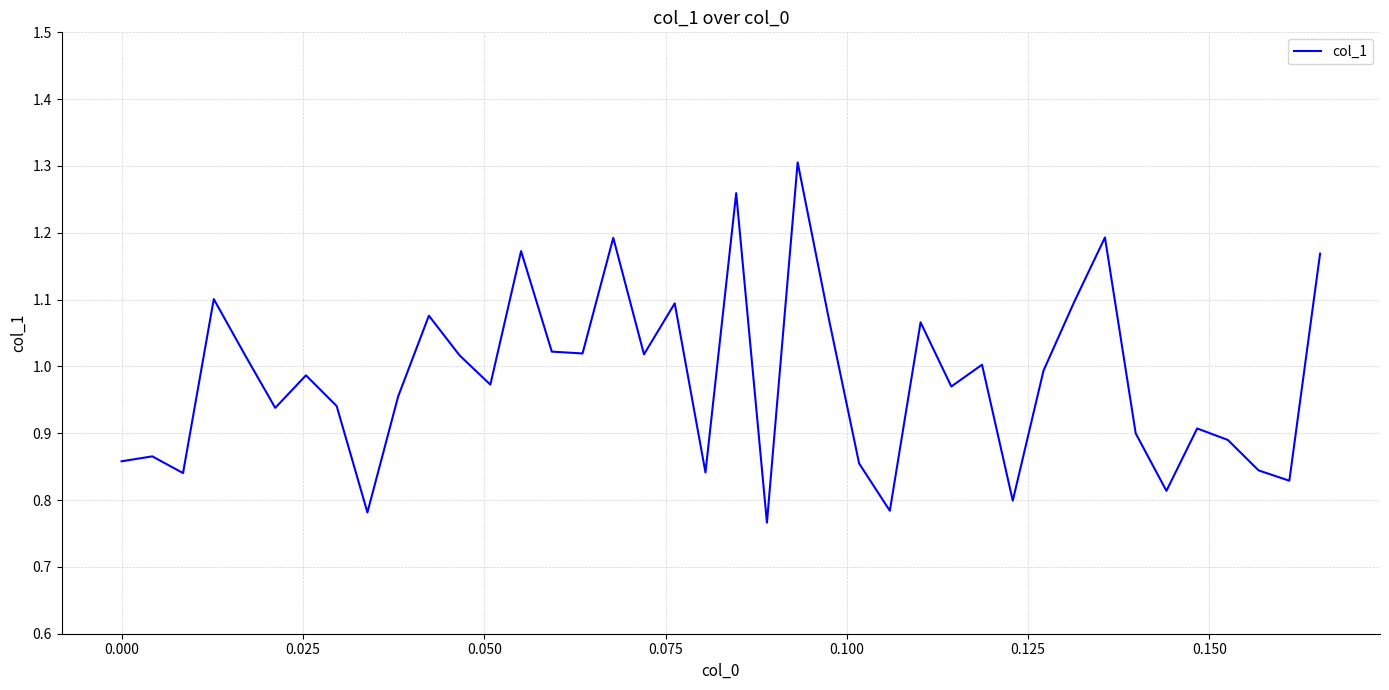

How many categories are shown in the chart?

40